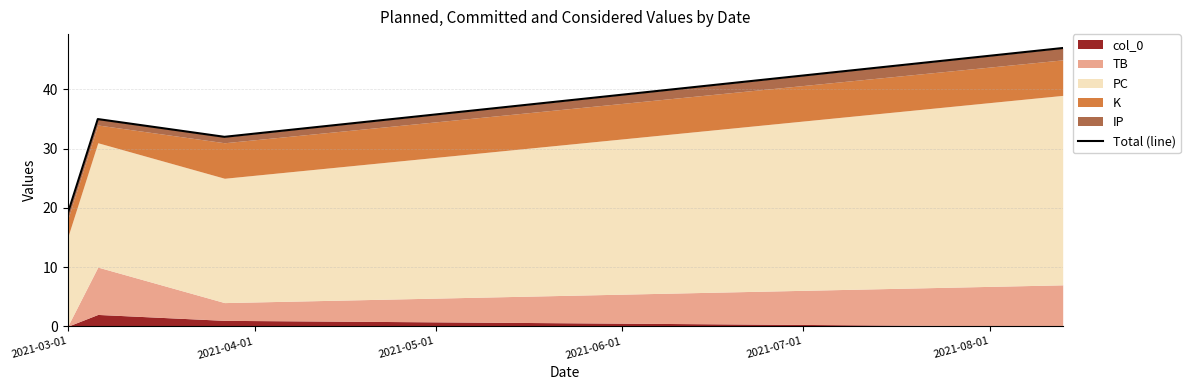

What is the difference between the maximum and minimum values?

28